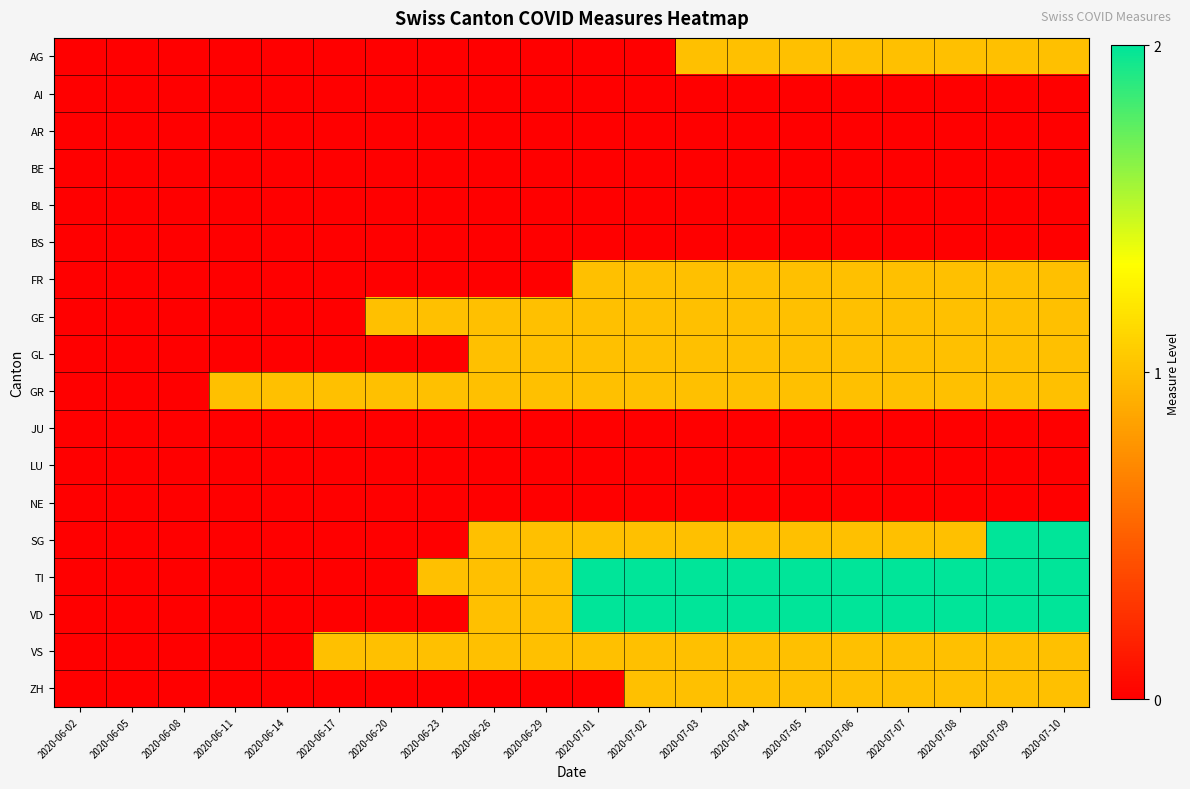

Rank the series at 2020-07-07 from lowest to highest value.

AI, AR, BE, BL, BS, JU, LU, NE, AG, FR, GE, GL, GR, SG, VS, ZH, TI, VD